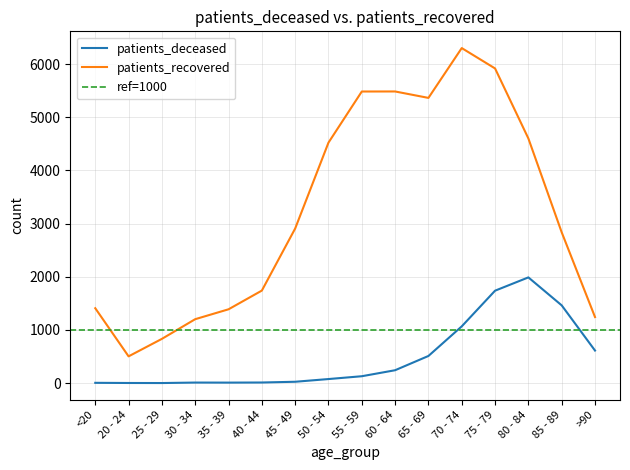

Does the chart display data point markers on the line(s)?

No